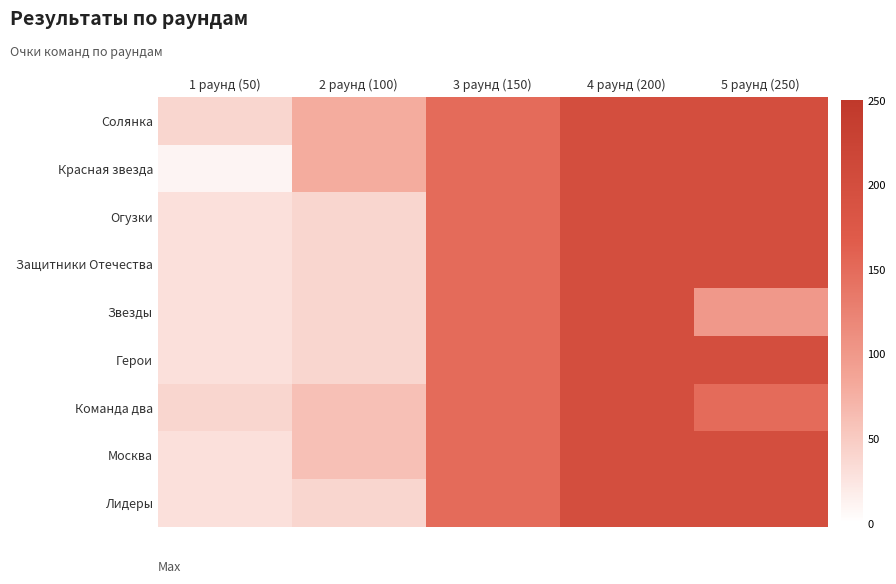

List the series in order of their peak value, lowest first.

Солянка, Красная звезда, Огузки, Защитники Отечества, Звезды, Герои, Команда два, Москва, Лидеры